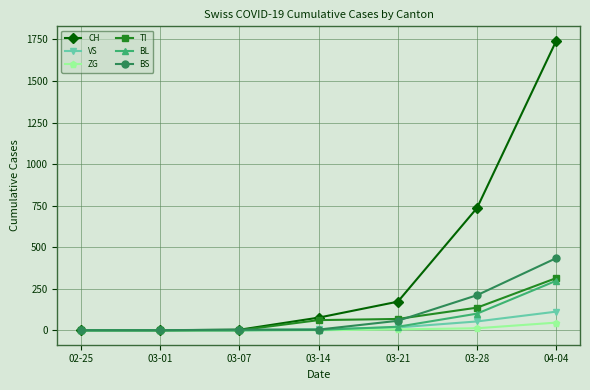

Which series has the largest total across all categories?

CH